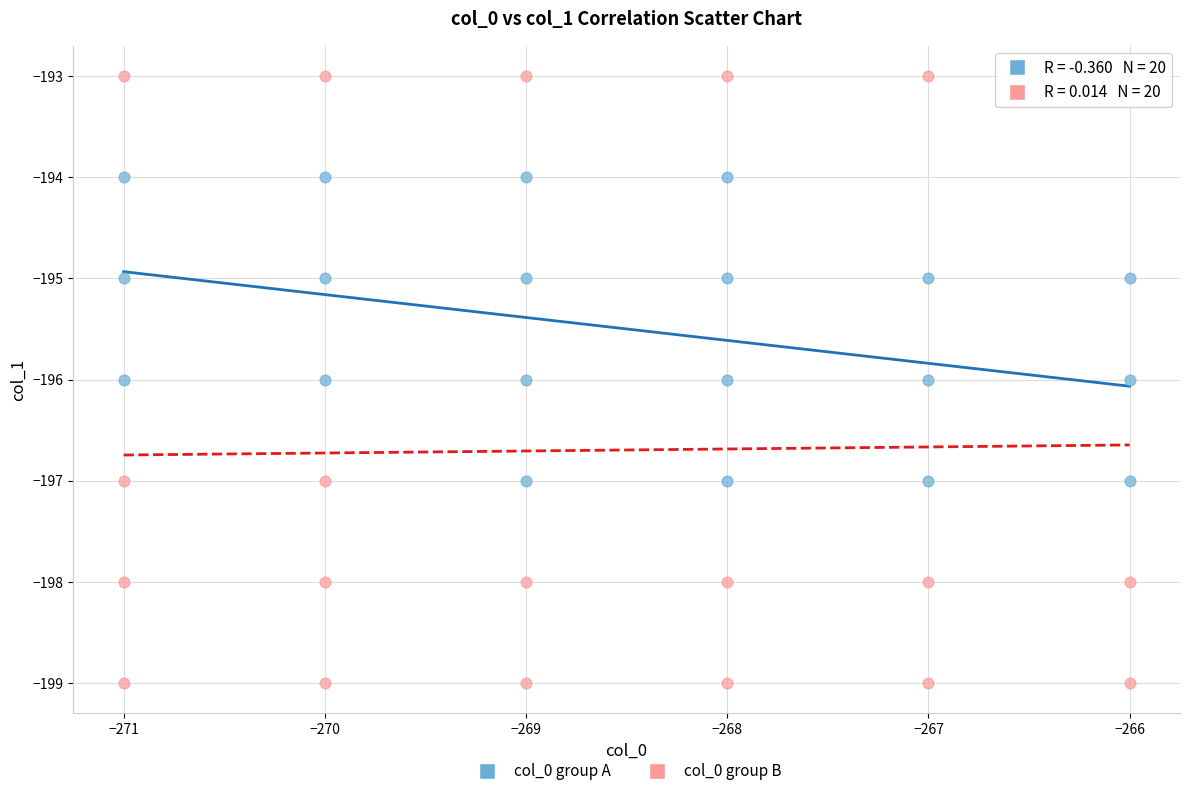

Which series contains the lowest Y value?

col_0 group B